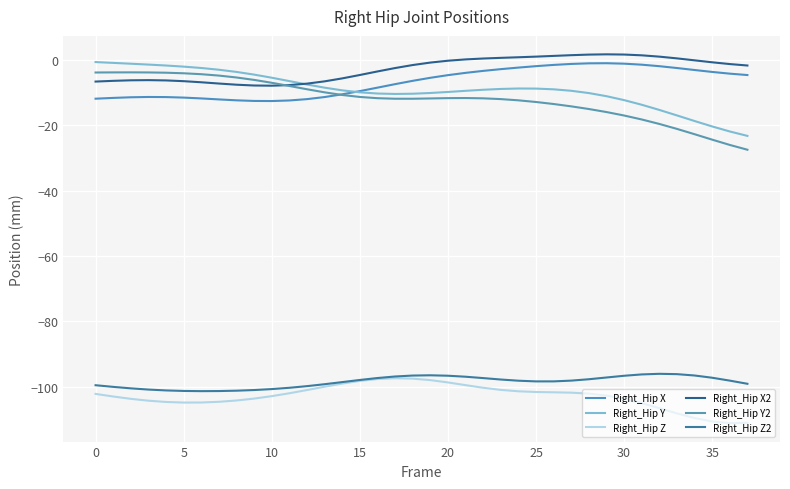

Does the chart have visible grid lines?

Yes